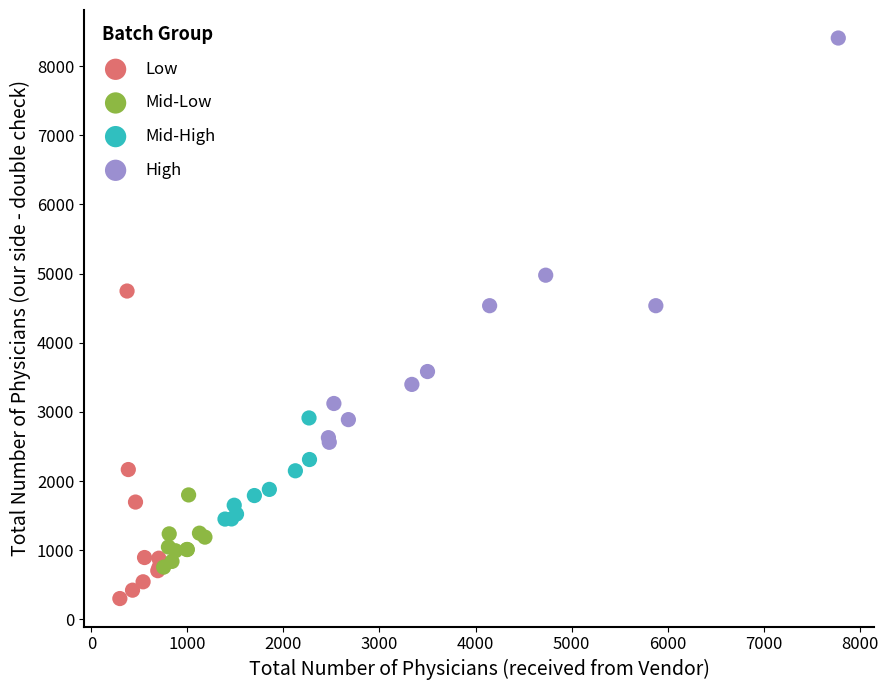

Which series has the widest spread of Y values?

High